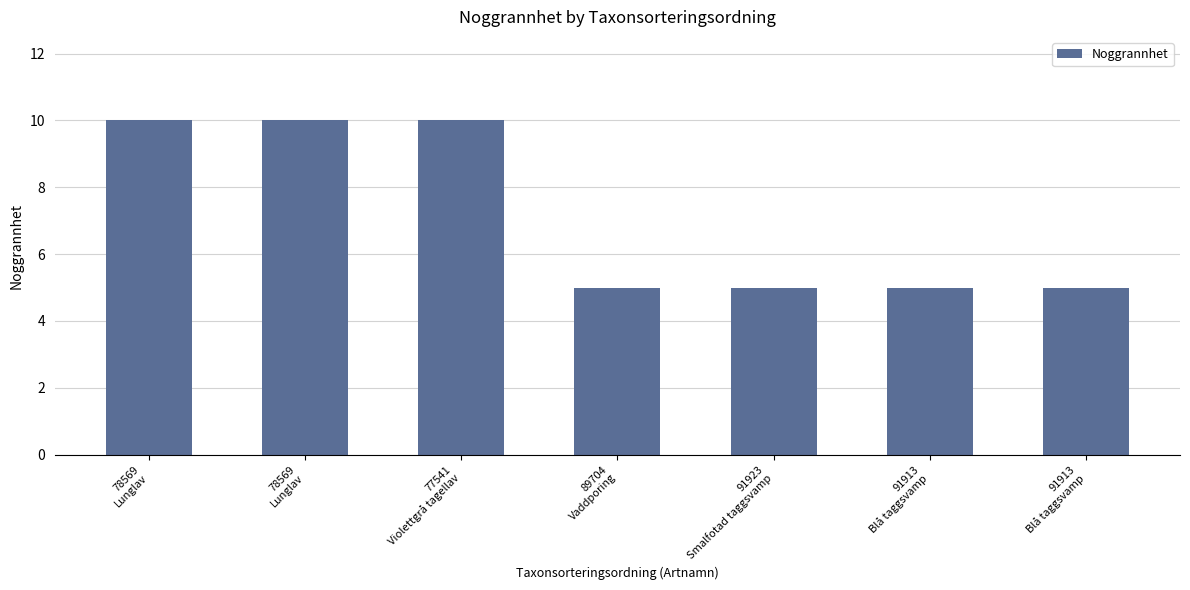

What is the value of the 5th bar from the left?

5